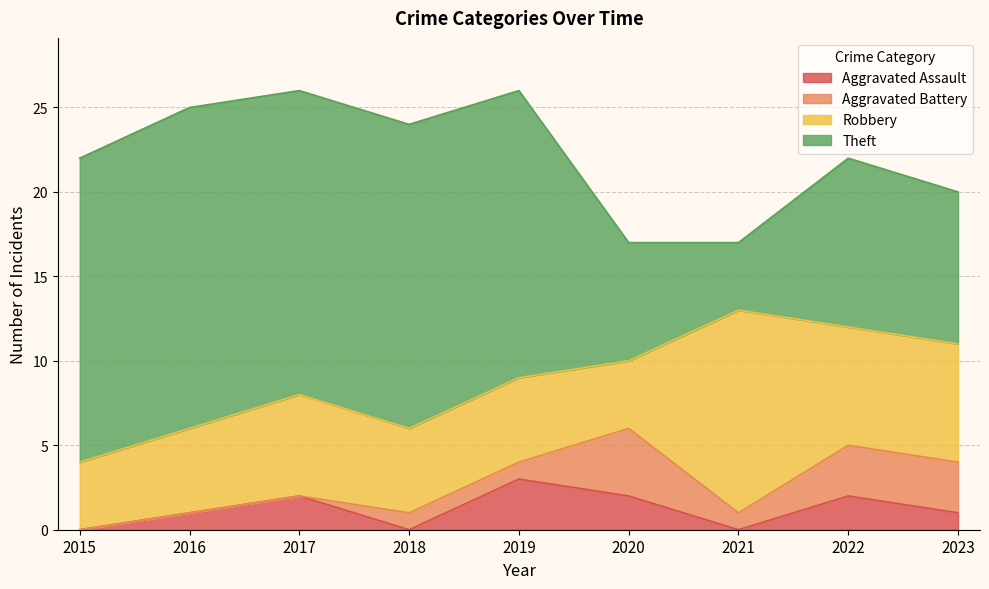

What is the value of the Aggravated Assault point at the 3rd from the left?

2